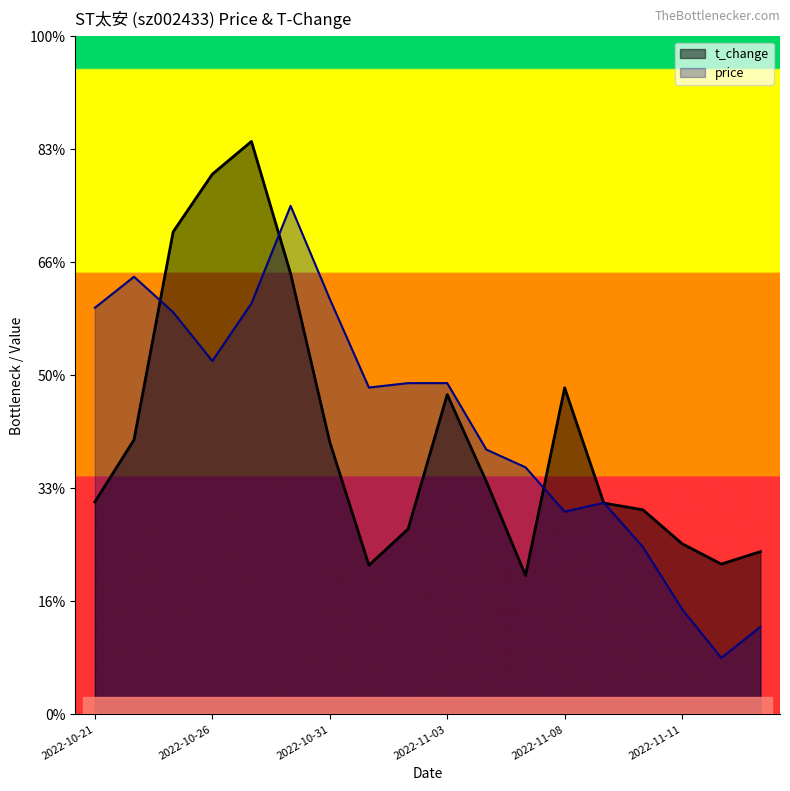

Which category has the highest value across all series?

2022-10-27